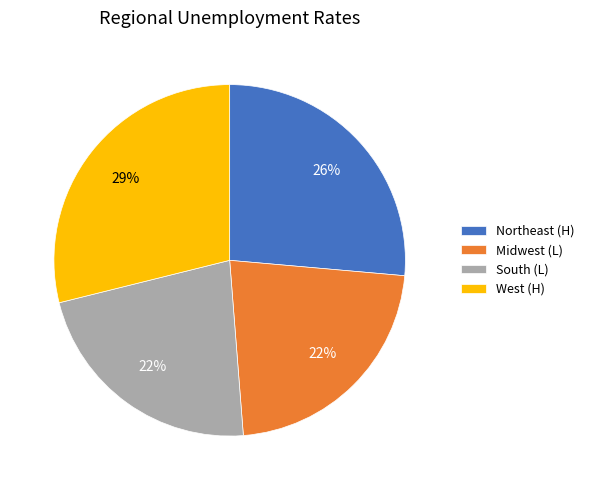

Do Midwest and West together represent more than half of the pie?

Yes